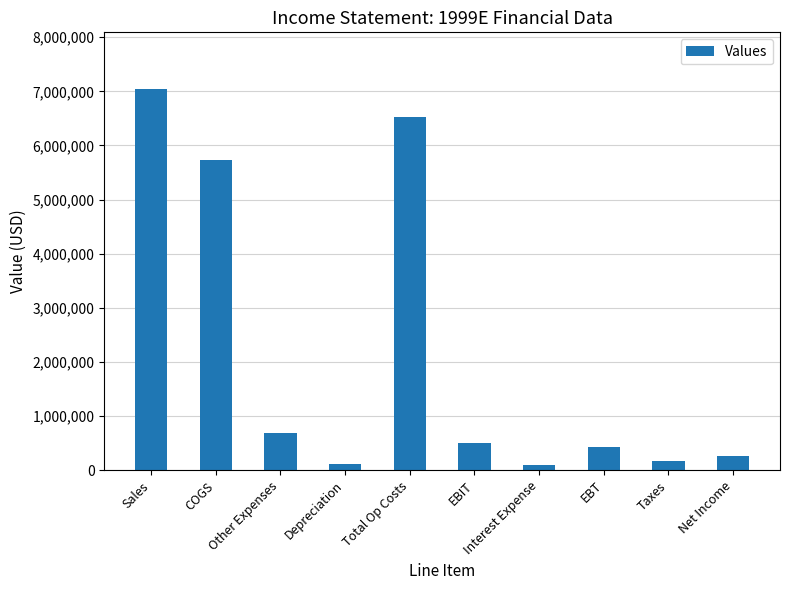

What is the sum of all values?

21529440